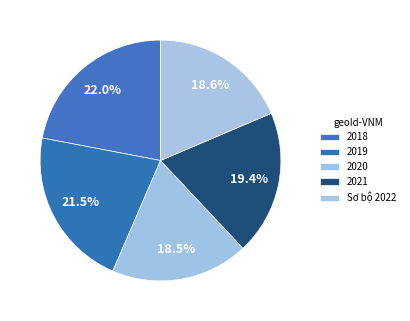

Approximately how many times larger is the value at 2019 compared to 2021?

1.1